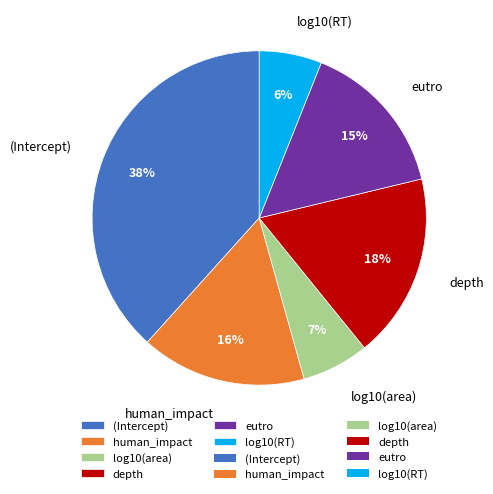

Count the number of slices in the pie.

6